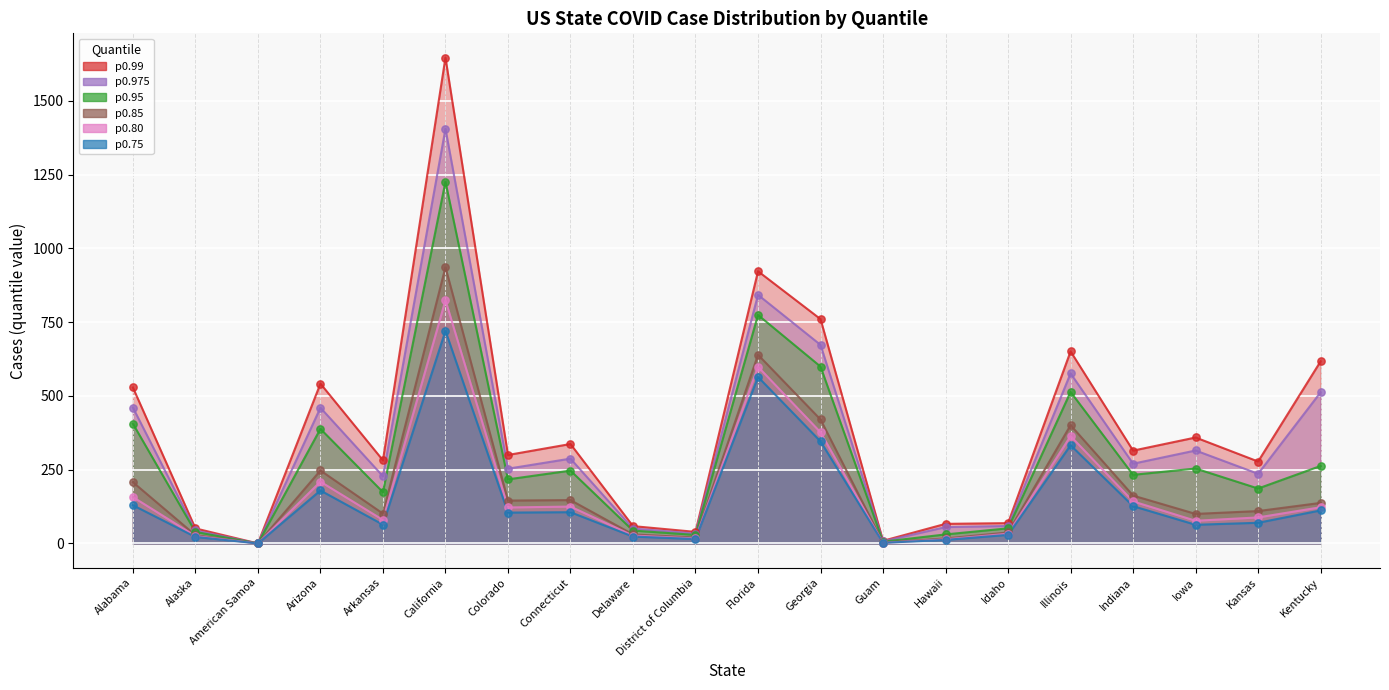

Which series reaches the minimum Y coordinate?

p0.975